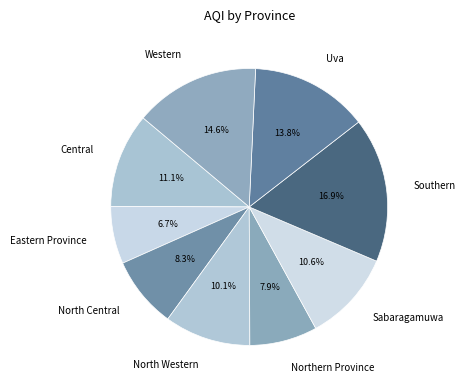

Which slice is the smallest?

Eastern Province